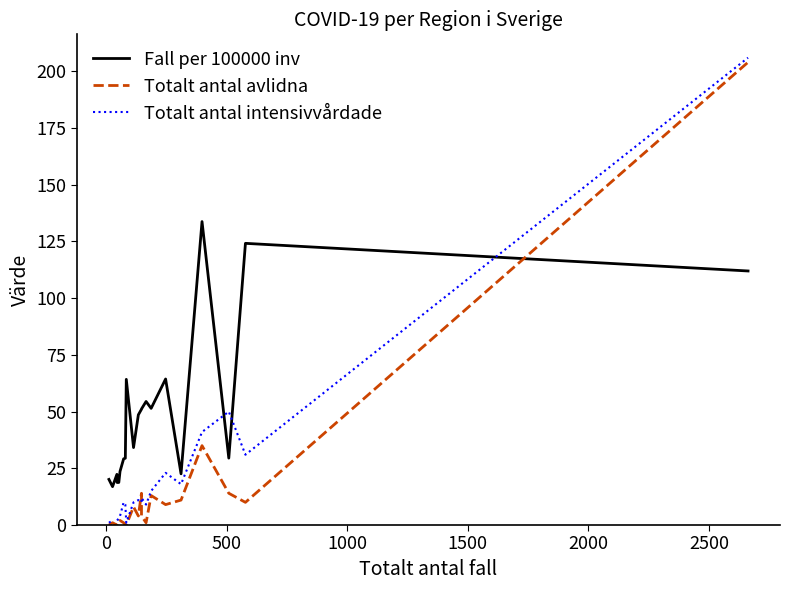

True or false: Fall per 100000 inv has a value of 84.5 at 17.

False